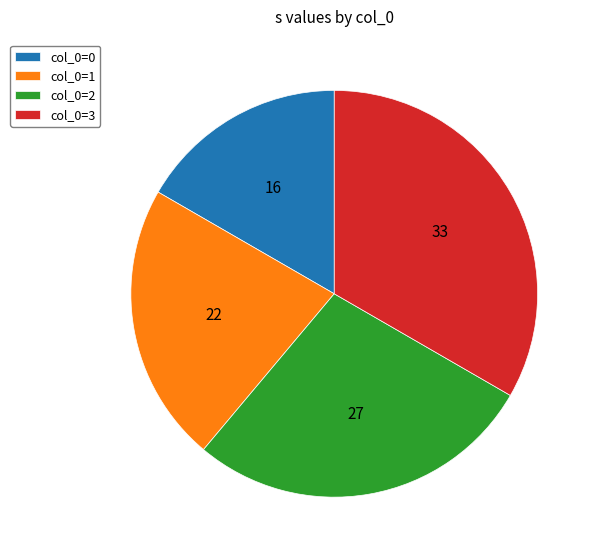

Rank the categories by value from lowest to highest.

col_0=0, col_0=1, col_0=2, col_0=3